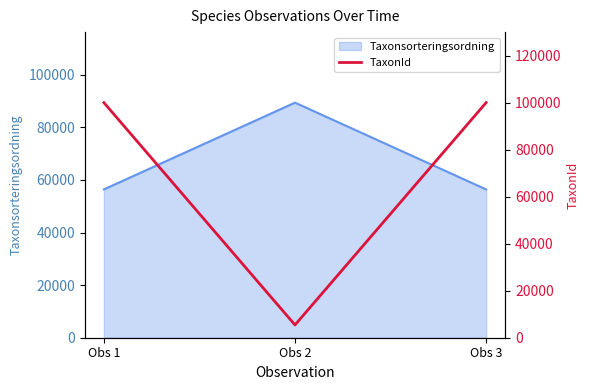

Which category has the highest value in the Taxonsorteringsordning series?

Obs 2